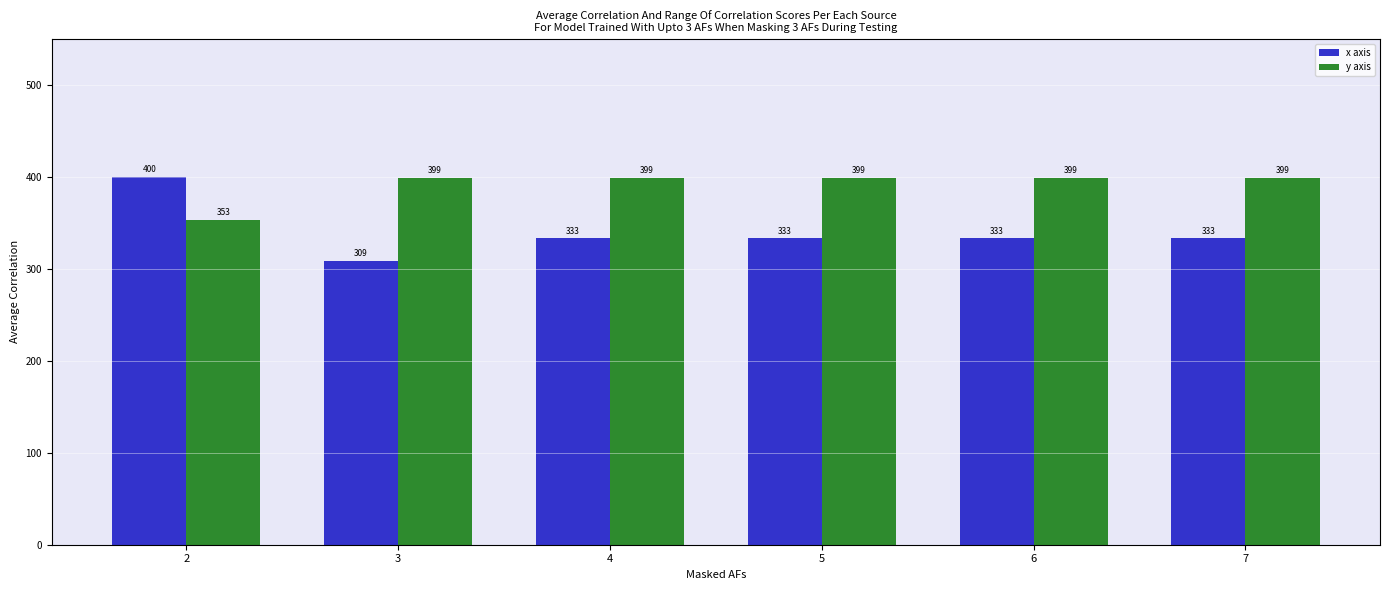

Which category has the highest value in the x axis series?

2